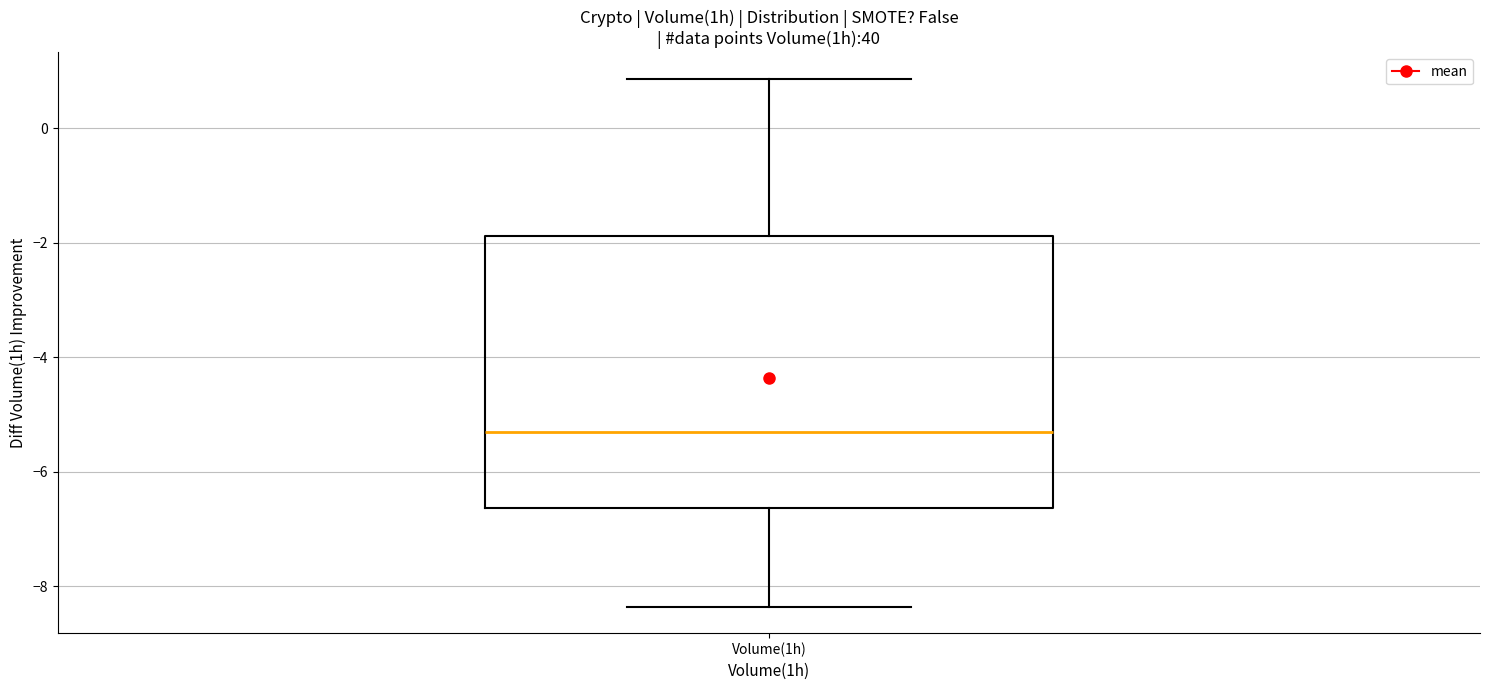

Transcribe this box plot: give where the median line is, the range the box spans, and where the two whiskers end, as read against the y-axis. The values are not printed on the chart, so give them approximately, as read against the axis.

median -5.4, box -6.6 to -1.8, whiskers -8.4 to 0.8